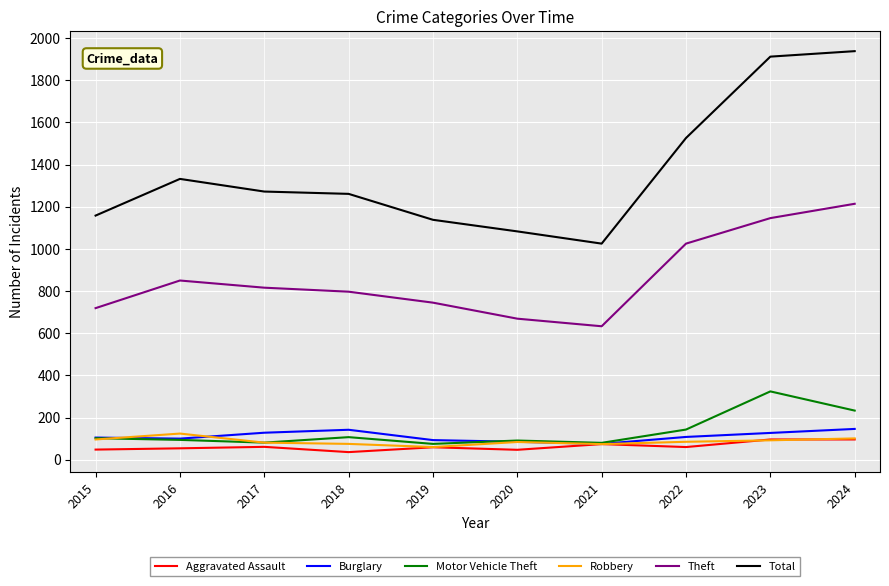

What is the average value of the Motor Vehicle Theft series?

133